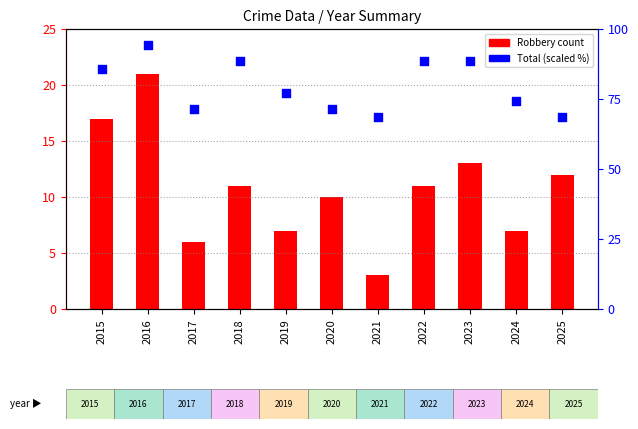

Is the value of Total (scaled %) at 2018 greater than the value of Robbery at 2018?

Yes